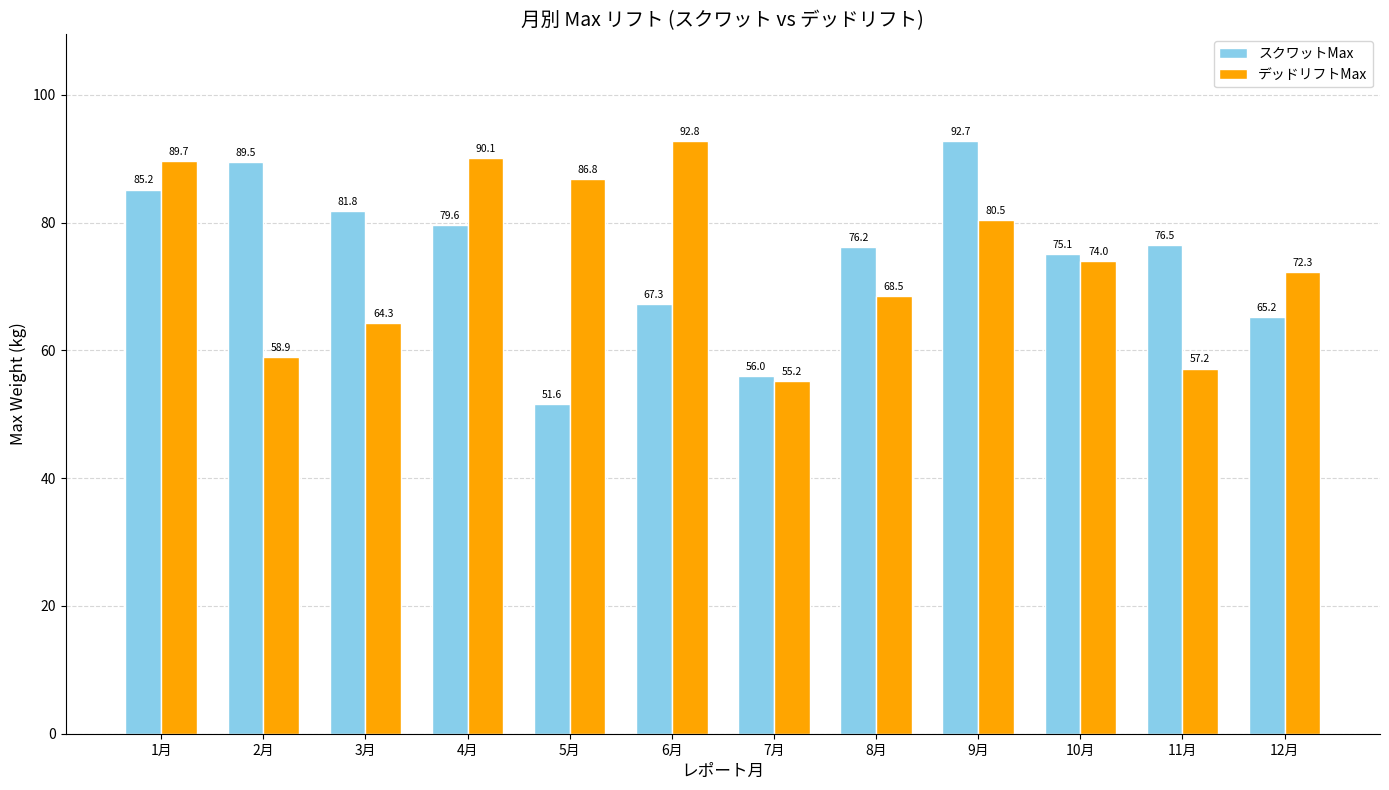

Which series has the widest spread of values?

スクワットMax